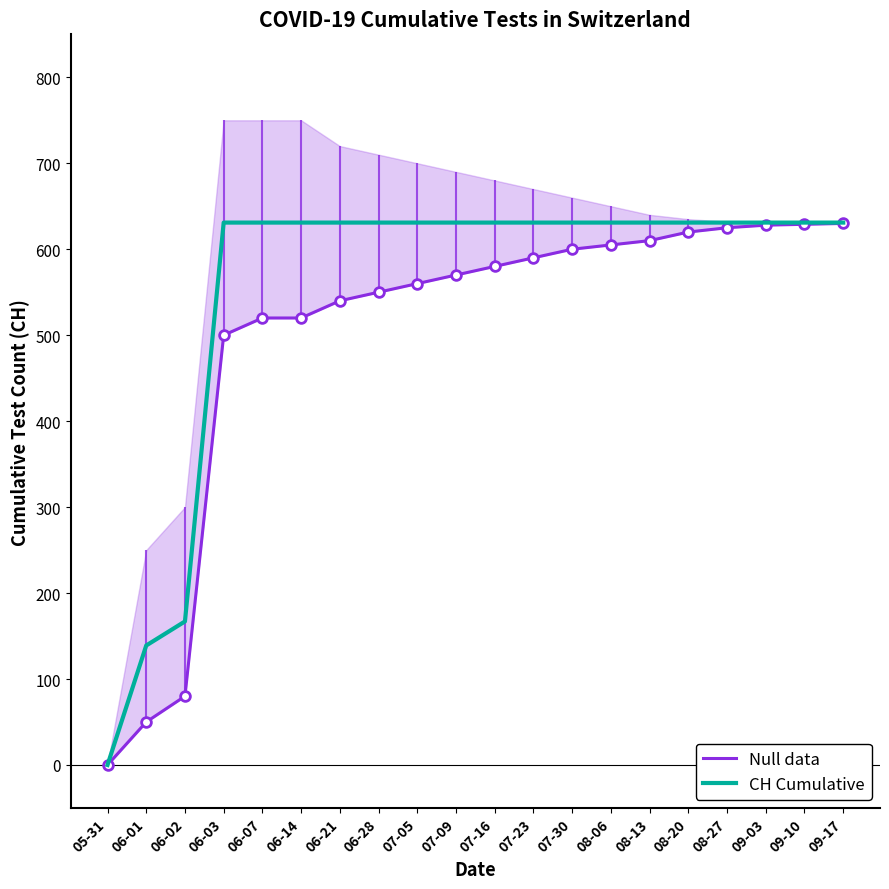

True or false: Null data and CH Cumulative intersect in this chart.

False